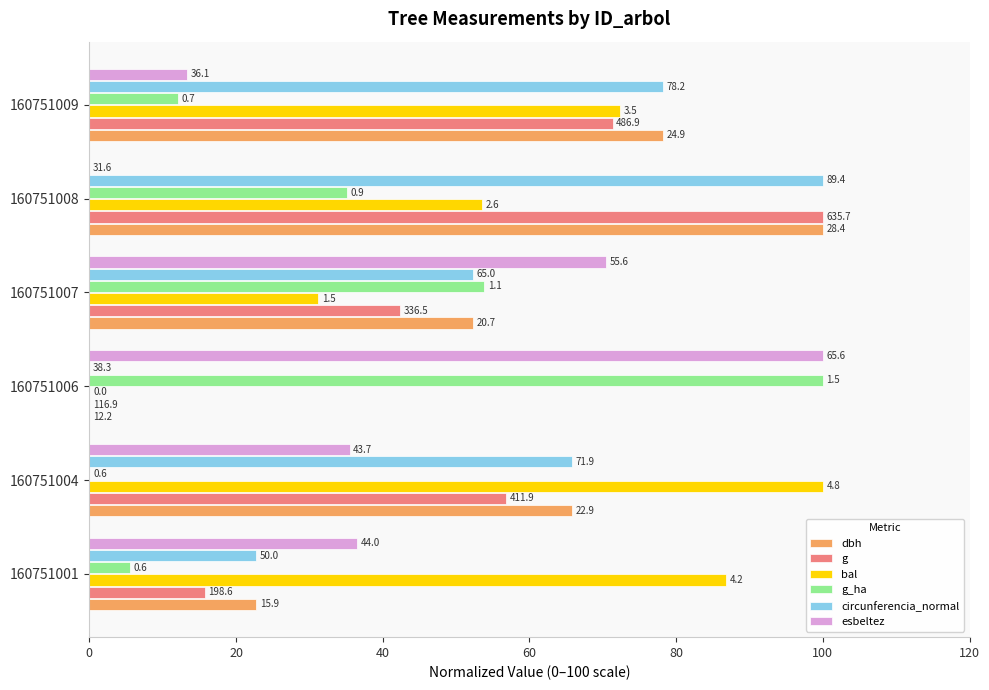

What is the difference between the maximum and minimum values in the g_ha series?

100.0